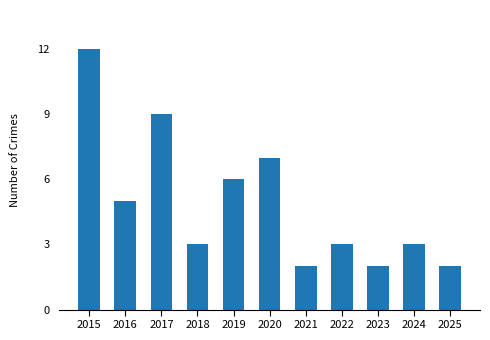

What is the value of the 7th bar from the left?

2